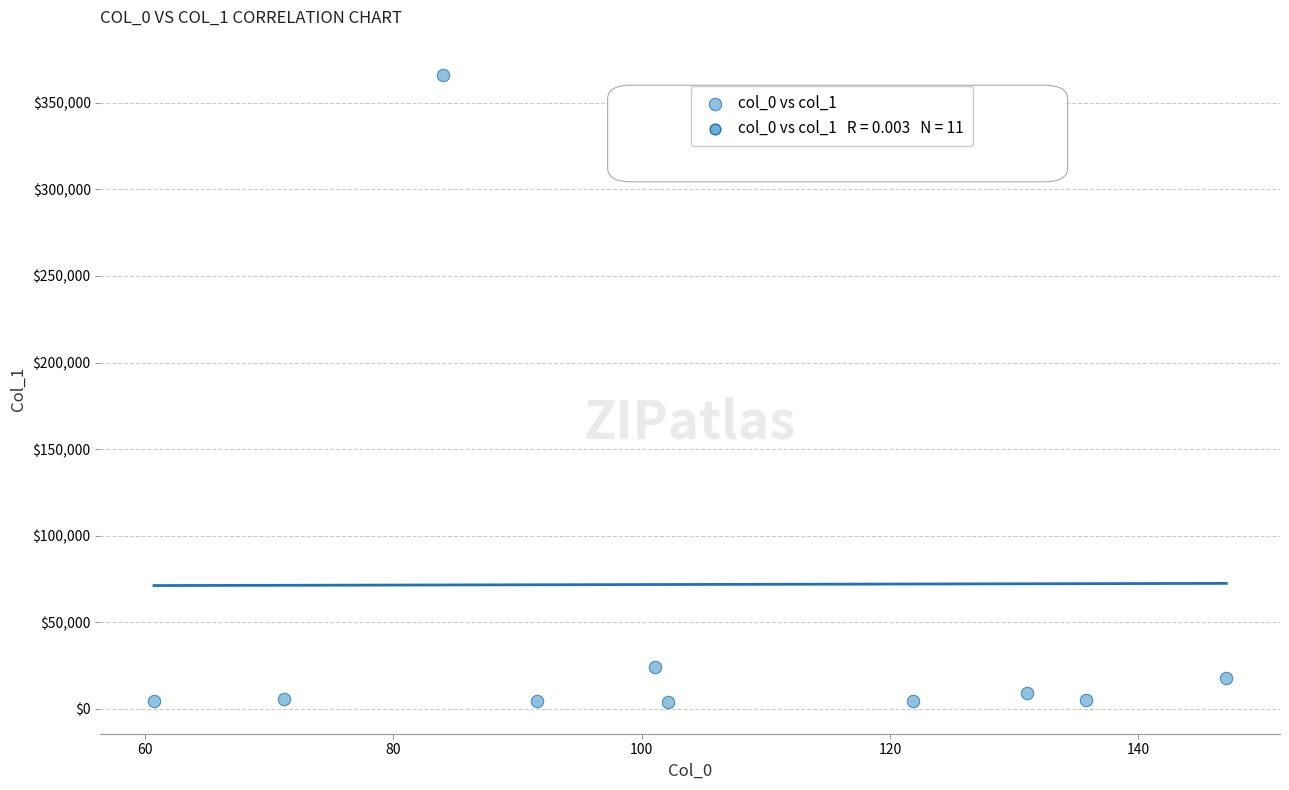

What is the range of X values (max minus min)?

86.3